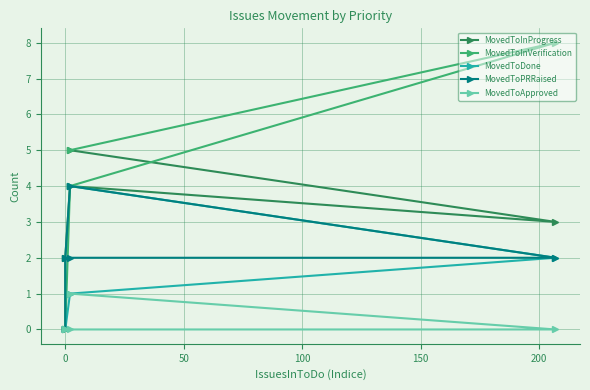

Which has a higher value, 150 or −50?

−50